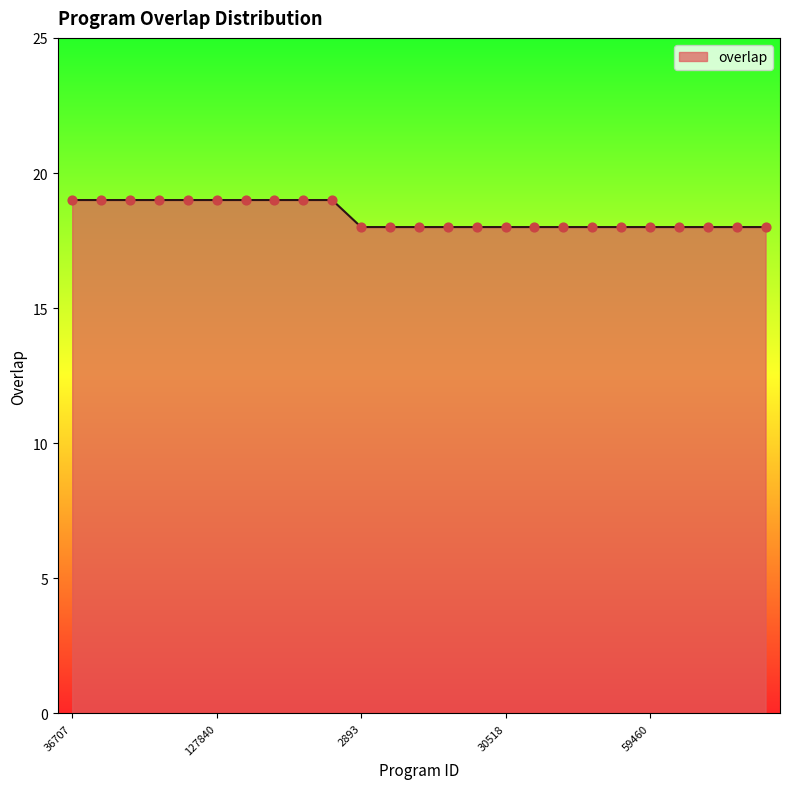

What is the maximum value shown in the chart?

19